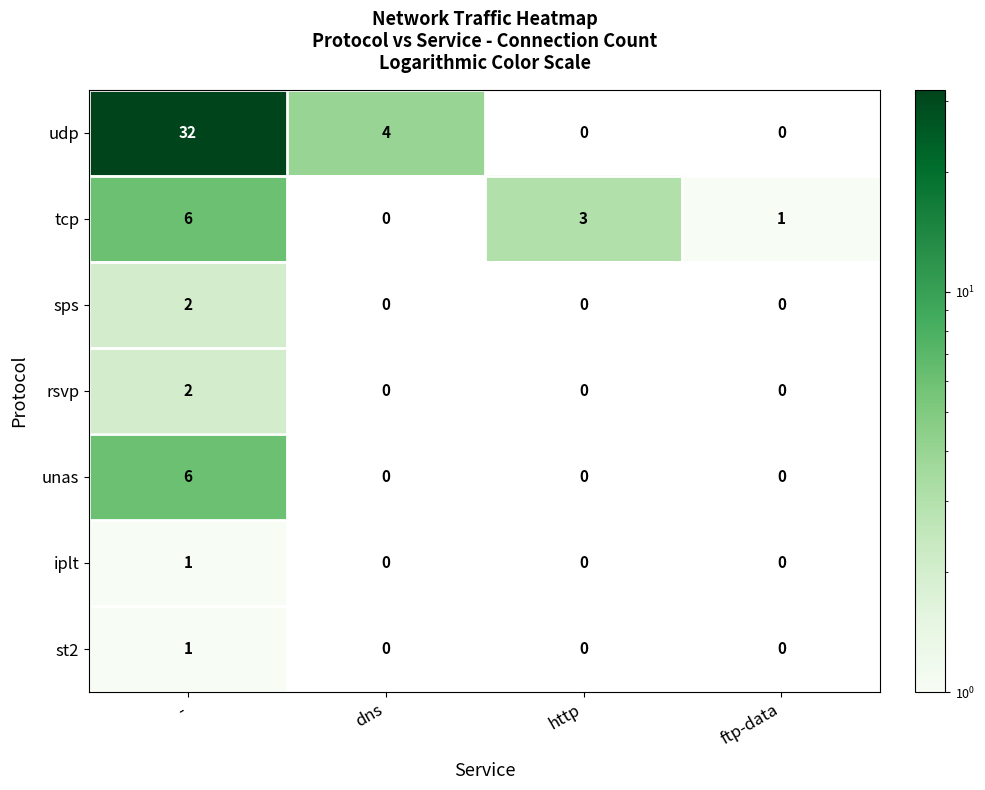

What is the difference between the maximum and second lowest values in the tcp series?

5